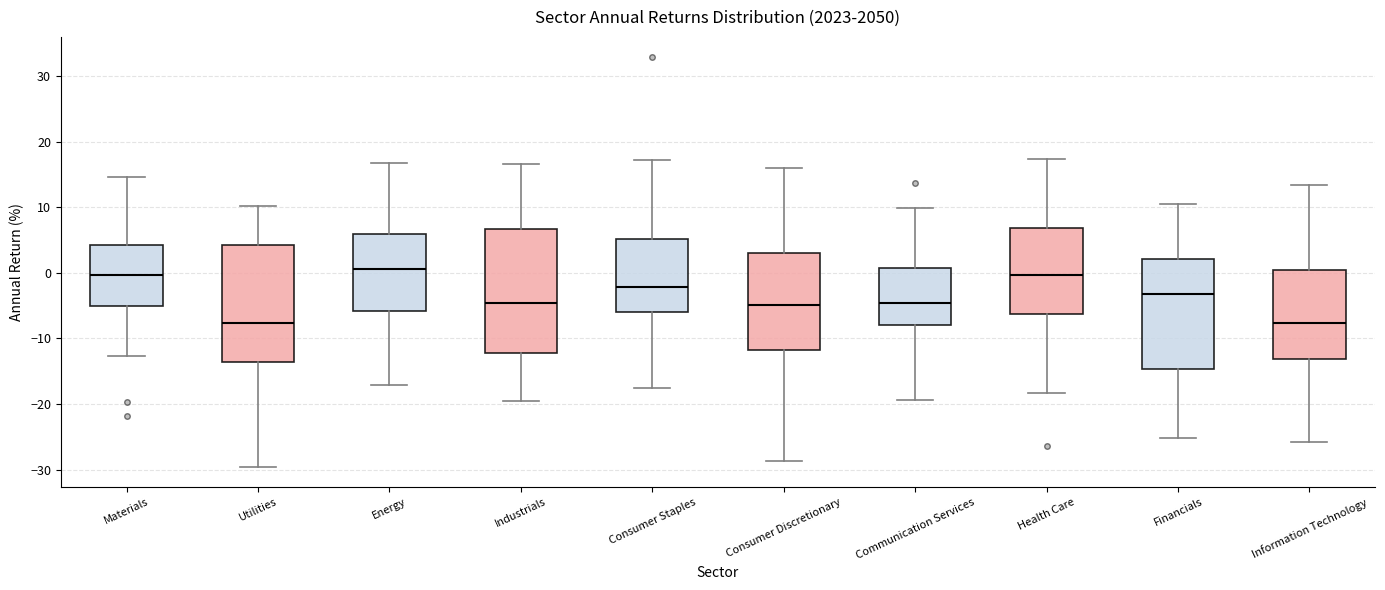

Reading left to right, read every box against the y-axis: the position of its median line, the range the box covers, and the ends of its whiskers. The values are not printed on the chart, so give them approximately, as read against the axis.

Materials: median 0, box -5 to 4, whiskers -13 to 15
Utilities: median -8, box -14 to 4, whiskers -30 to 10
Energy: median 1, box -6 to 6, whiskers -17 to 17
Industrials: median -5, box -12 to 7, whiskers -20 to 17
Consumer Staples: median -2, box -6 to 5, whiskers -18 to 17
Consumer Discretionary: median -5, box -12 to 3, whiskers -29 to 16
Communication Services: median -5, box -8 to 1, whiskers -19 to 10
Health Care: median 0, box -6 to 7, whiskers -18 to 17
Financials: median -3, box -15 to 2, whiskers -25 to 10
Information Technology: median -8, box -13 to 0, whiskers -26 to 13